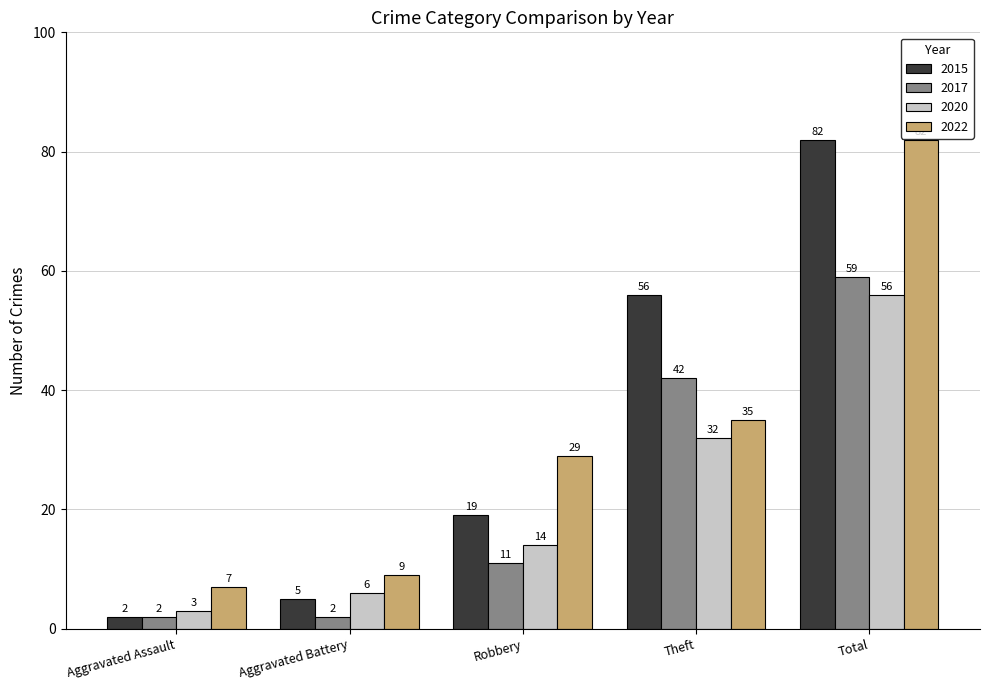

At which category is the sum across all series the highest?

Total